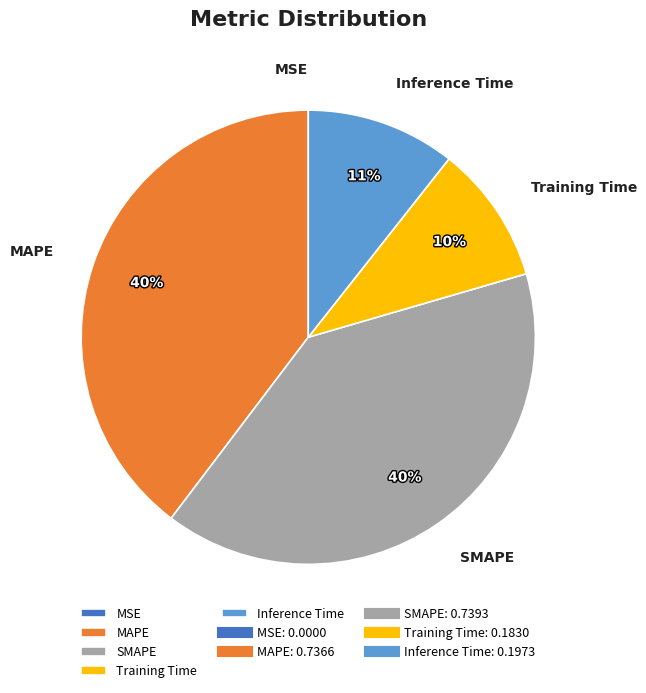

The MAPE slice represents 53% of the pie. True or false?

False